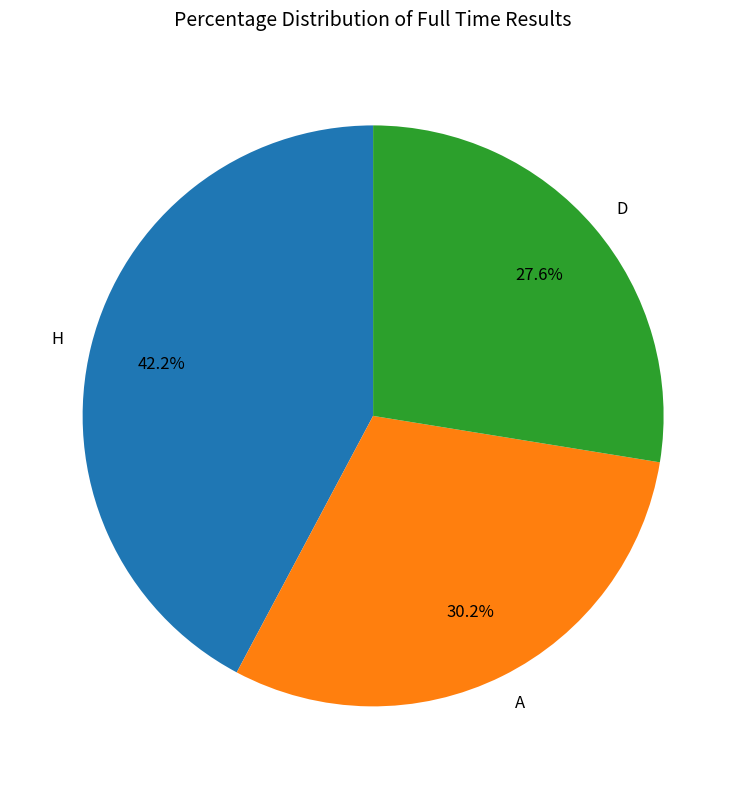

What percentage is the A slice, to the nearest percent?

30%